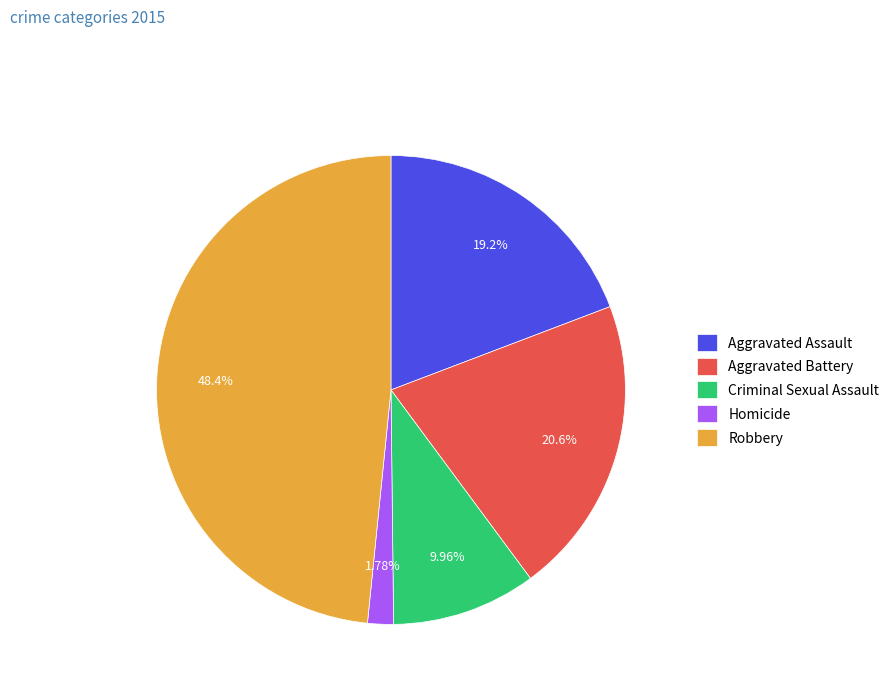

Does any single category account for the majority?

No